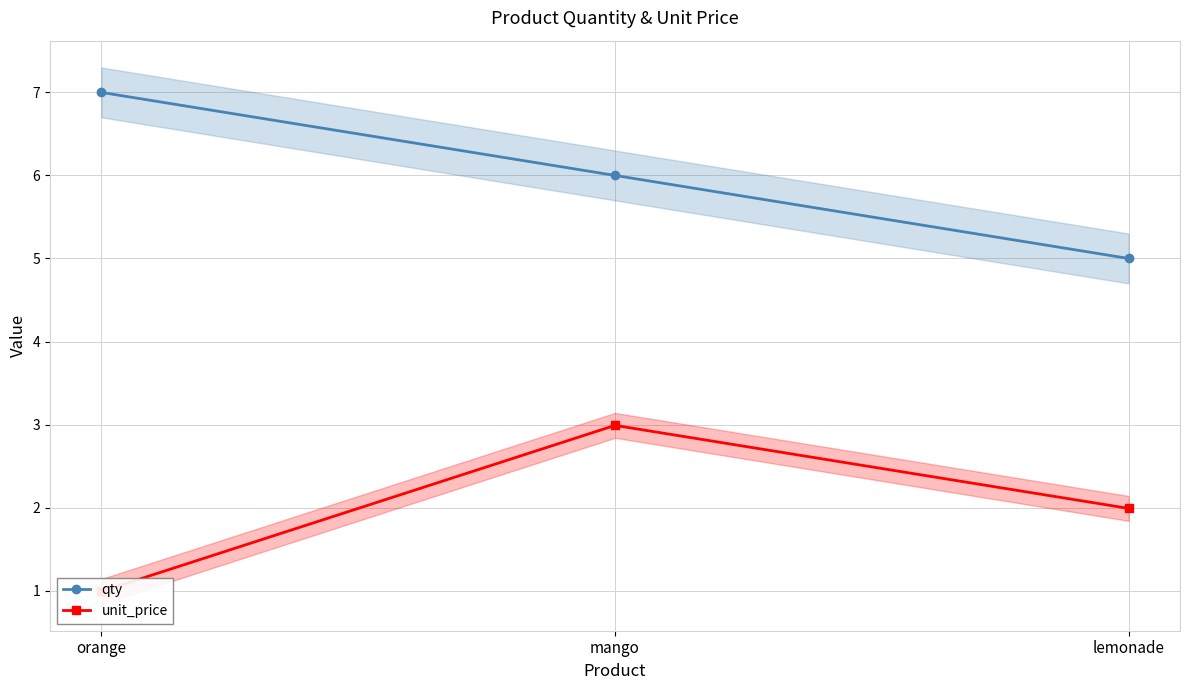

Where is unit_price nearest to the value 1?

orange